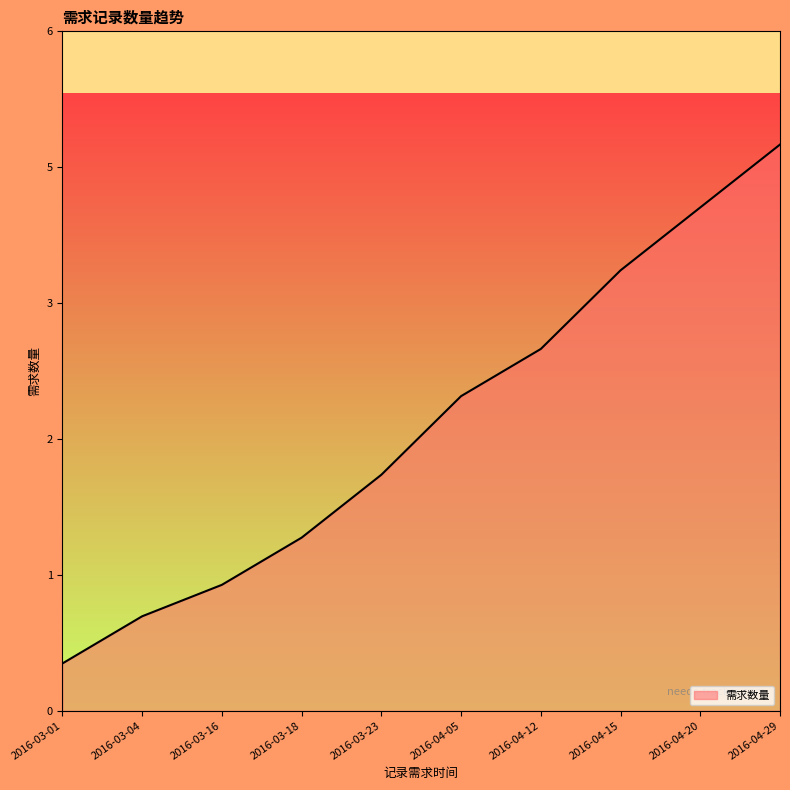

What is the label of the 5th point from the left?

2016-03-23